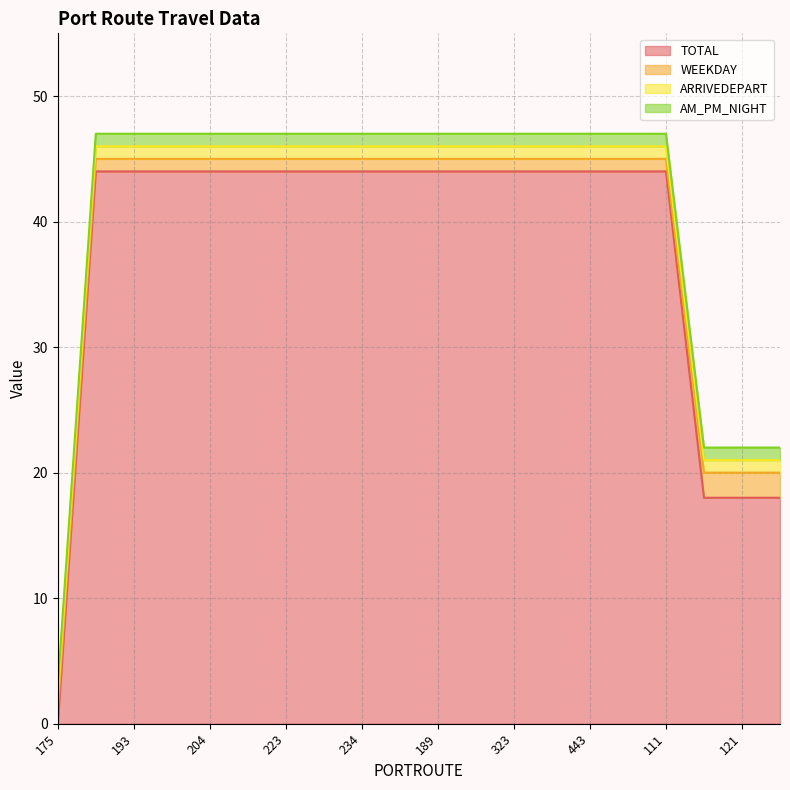

At which category is the sum across all series the highest?

183